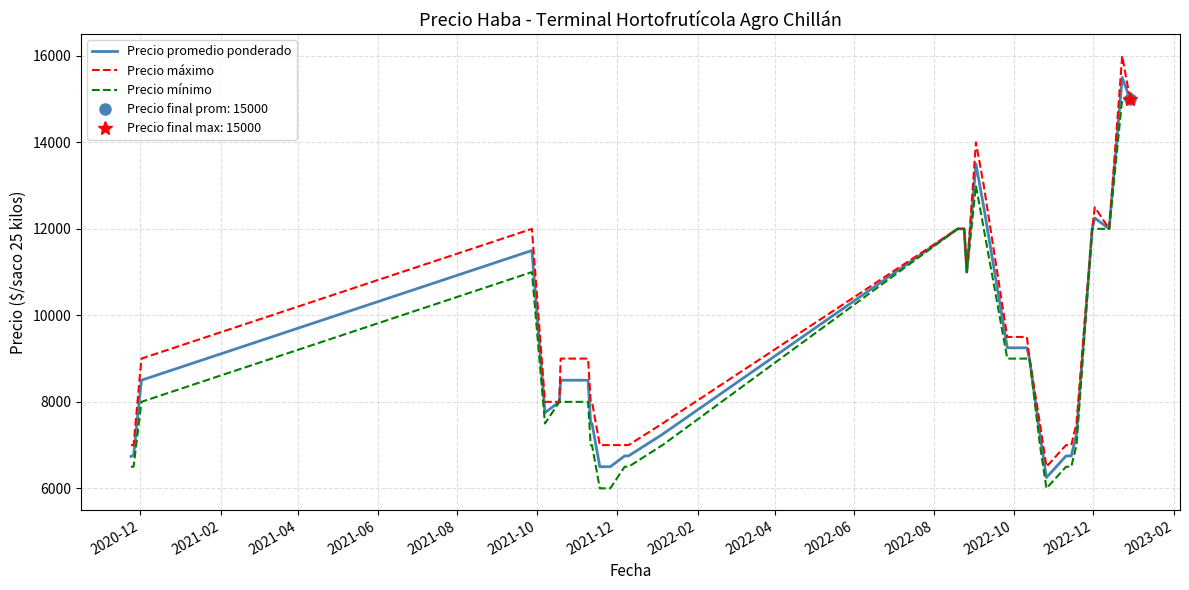

True or false: Precio máximo and Precio promedio ponderado cross at least once.

False